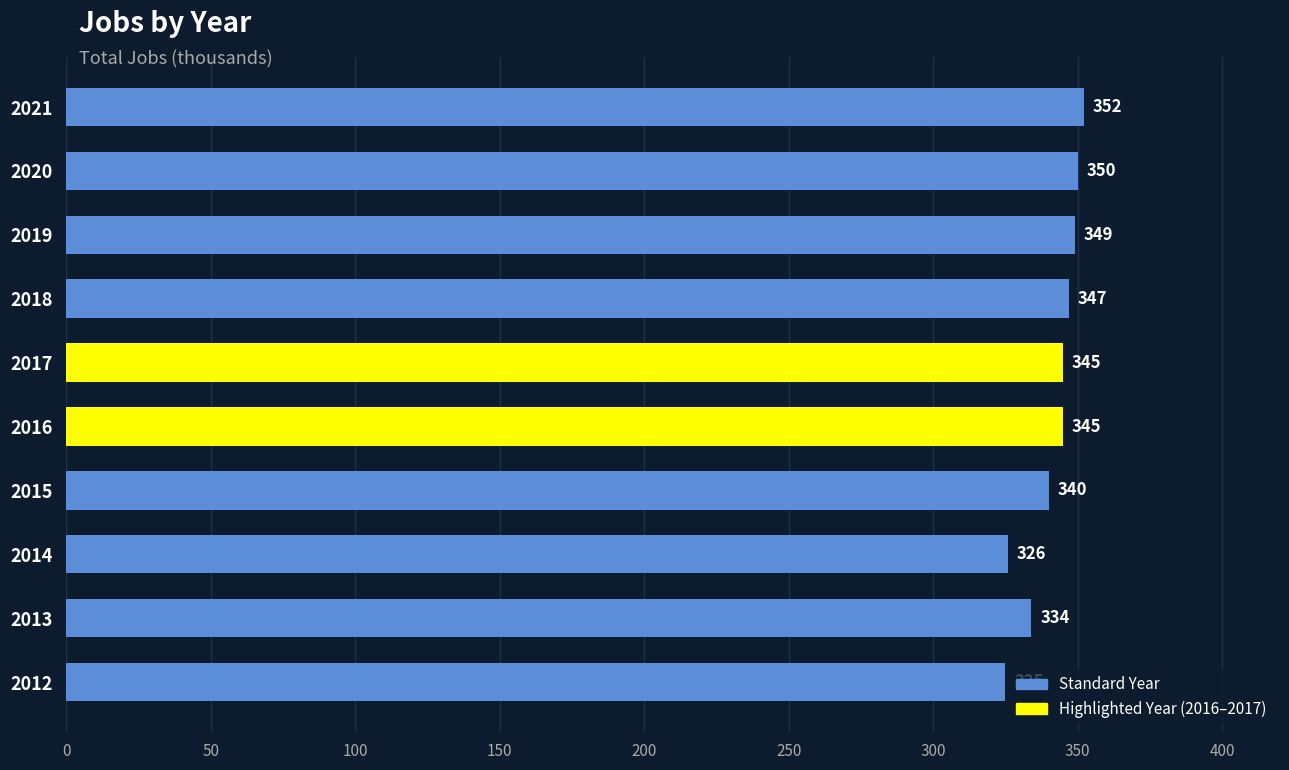

What is the average value?

341